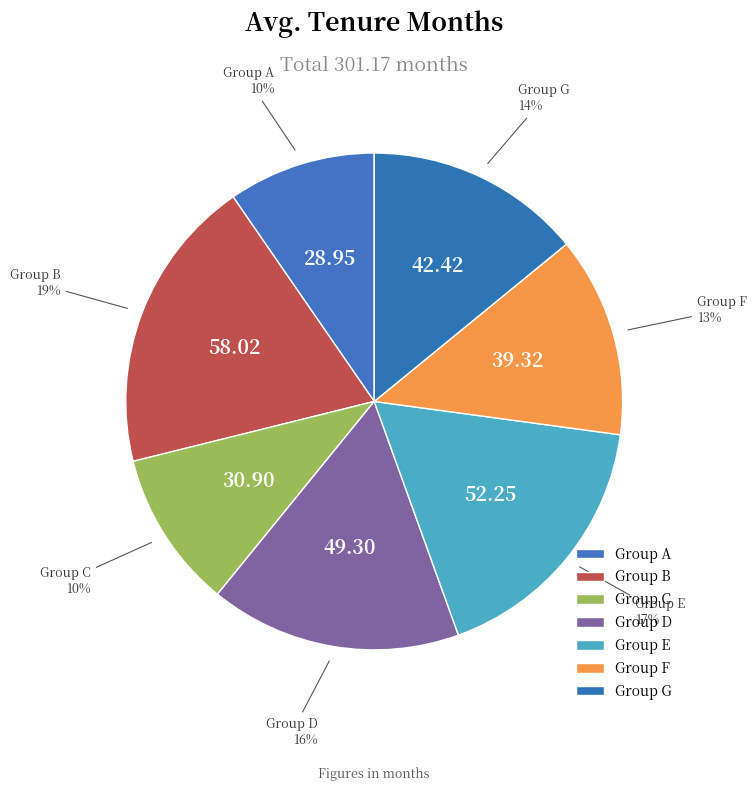

Is it true that Group D is 6% of the pie?

False